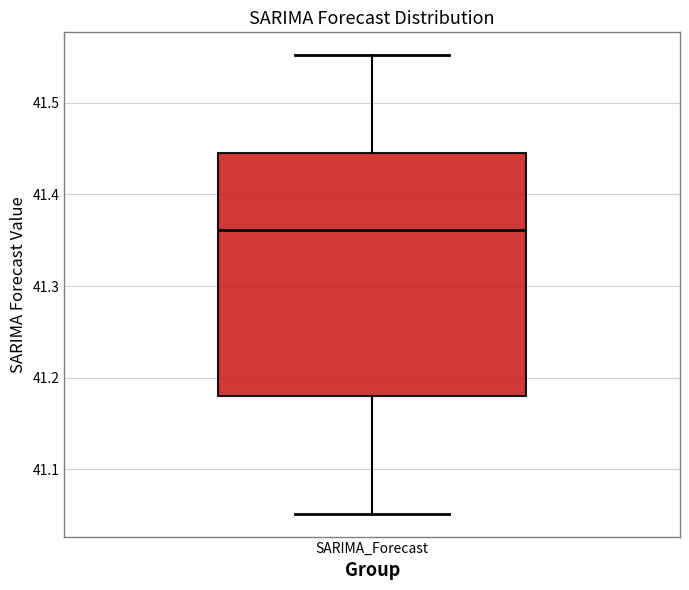

Where is the upper edge of the box for SARIMA_Forecast on the y-axis? The values are not printed on the chart, so give them approximately, as read against the axis.

41.45